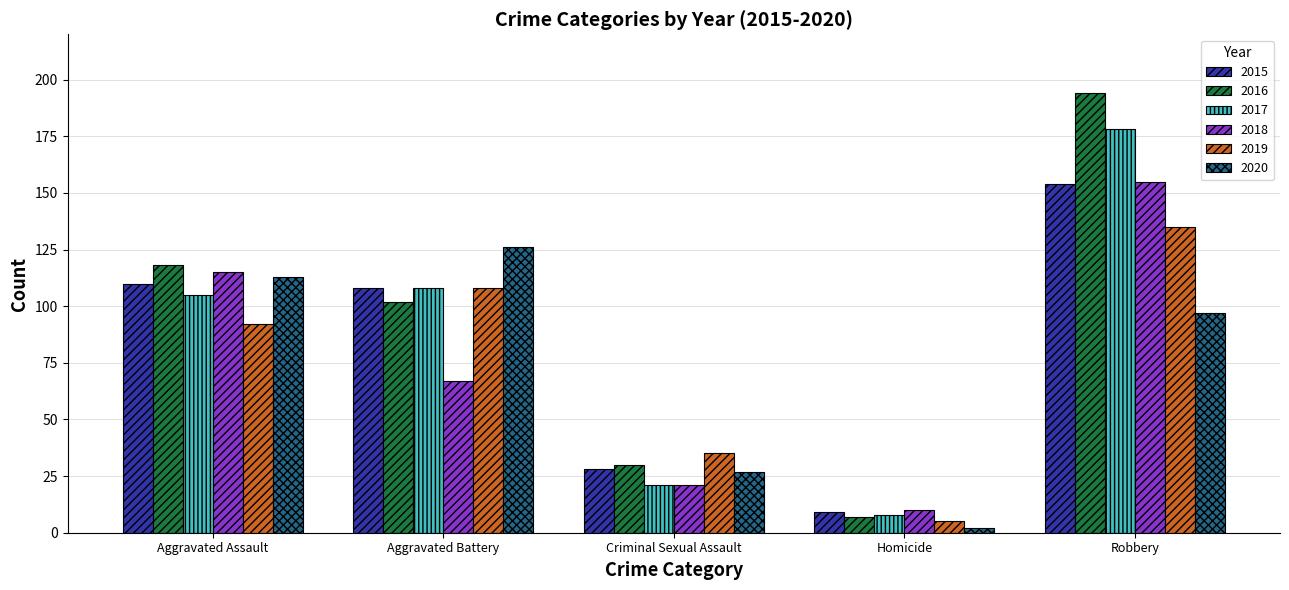

What is the maximum value for 2017?

178